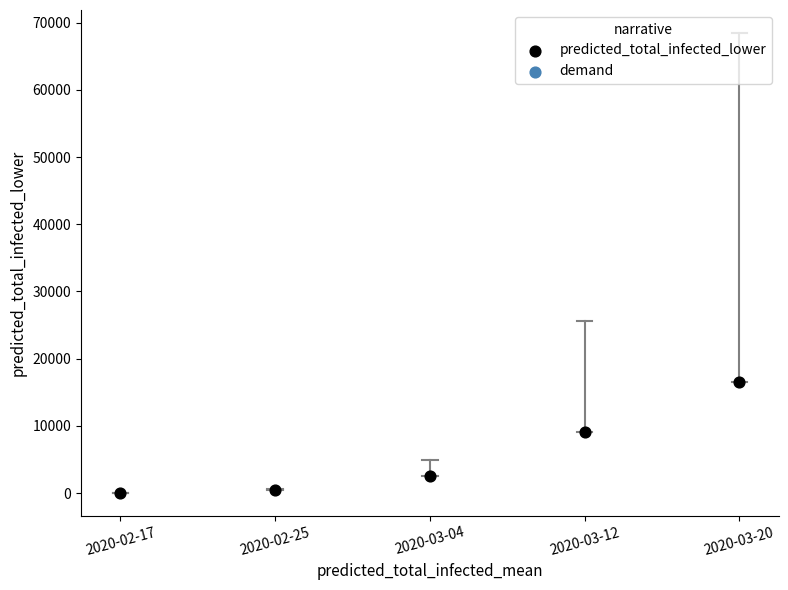

What Y value in the scatter plot is closest to 8317?

9073